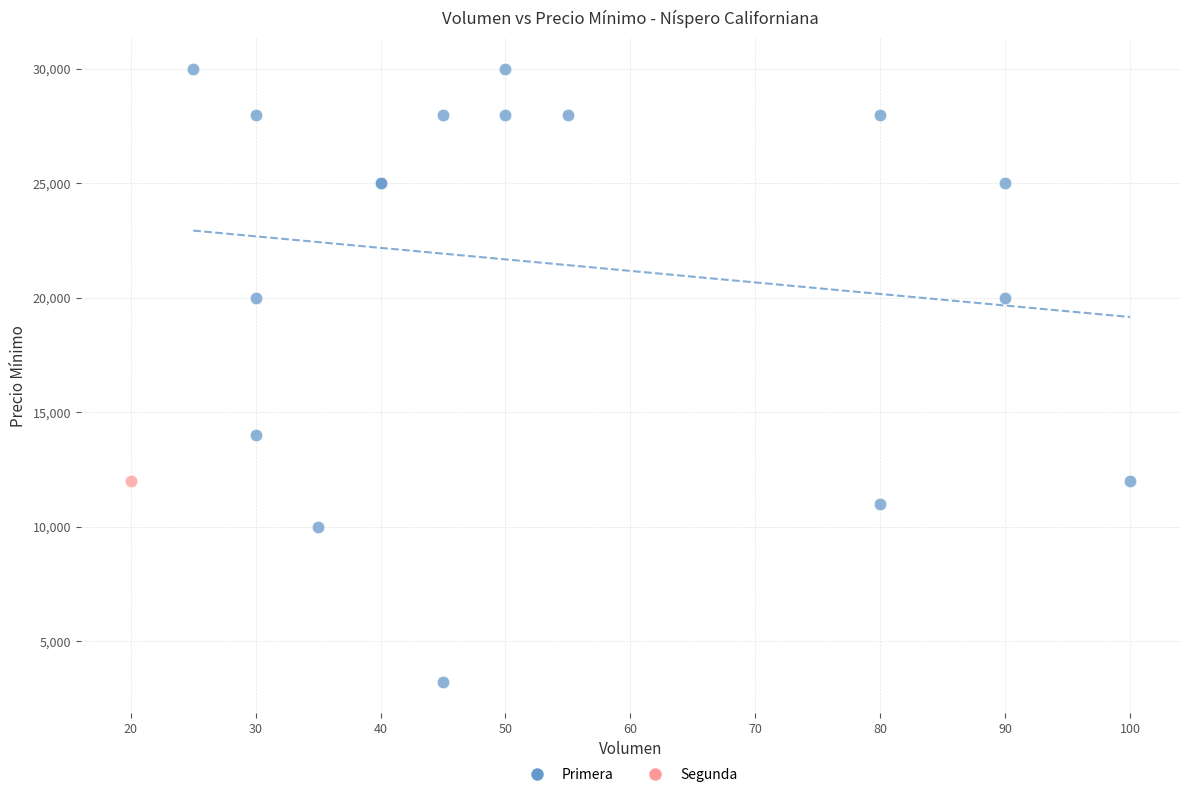

What are all the series names shown in the legend?

Primera, Segunda